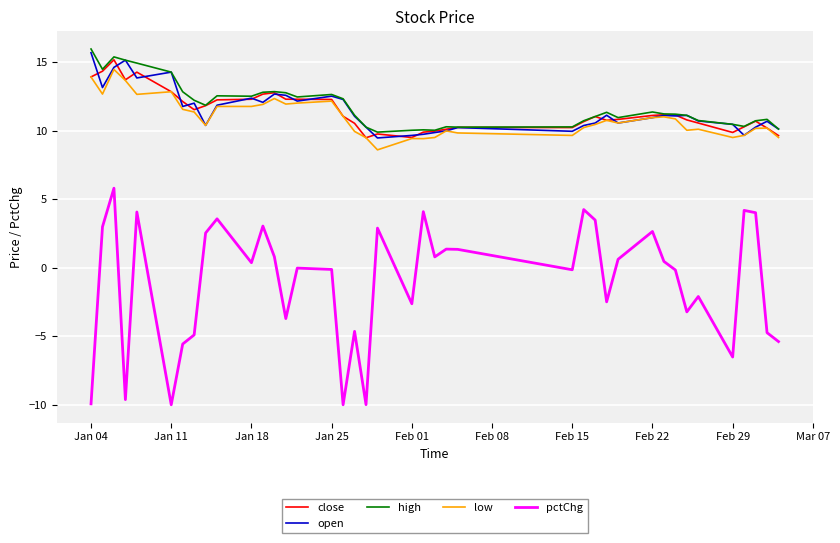

What is the smallest value displayed?

-10.0